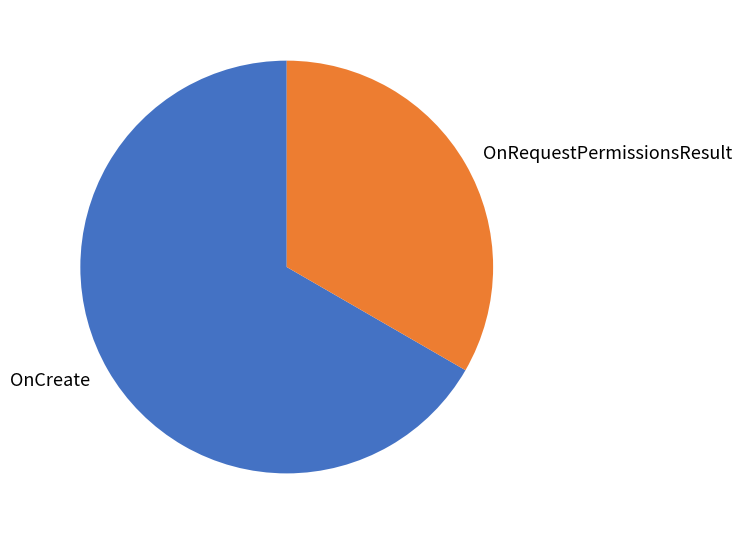

Approximately how many times larger is the value at OnRequestPermissionsResult compared to OnCreate?

0.5